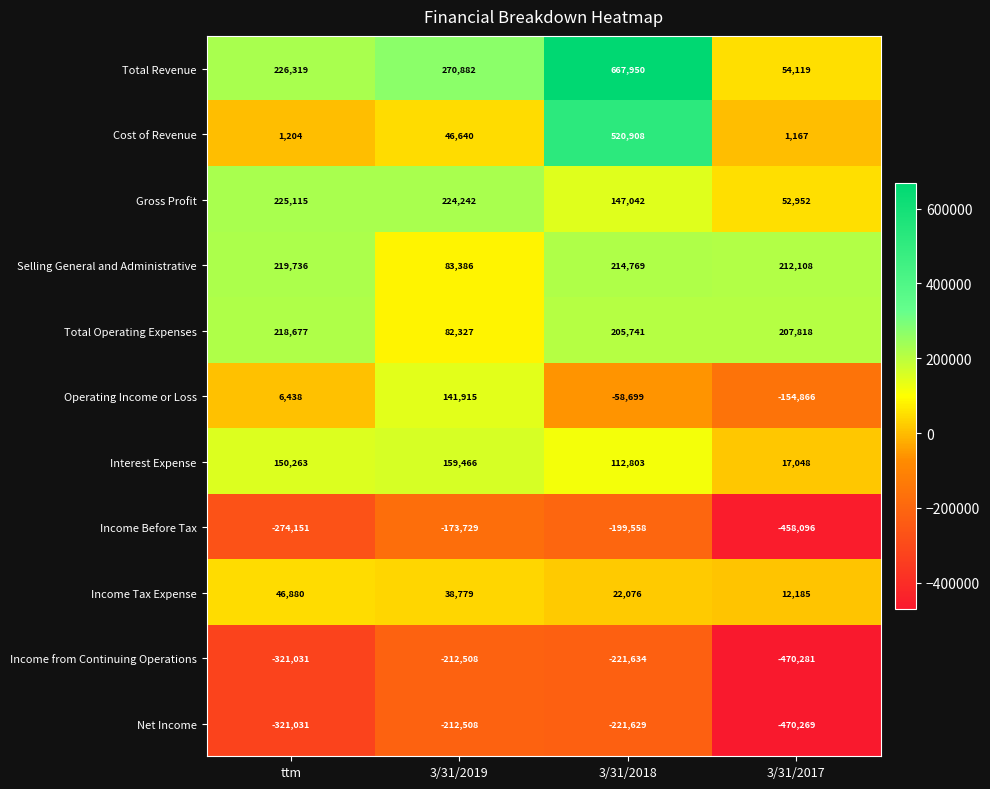

At which label is Gross Profit closest to 139033?

3/31/2018